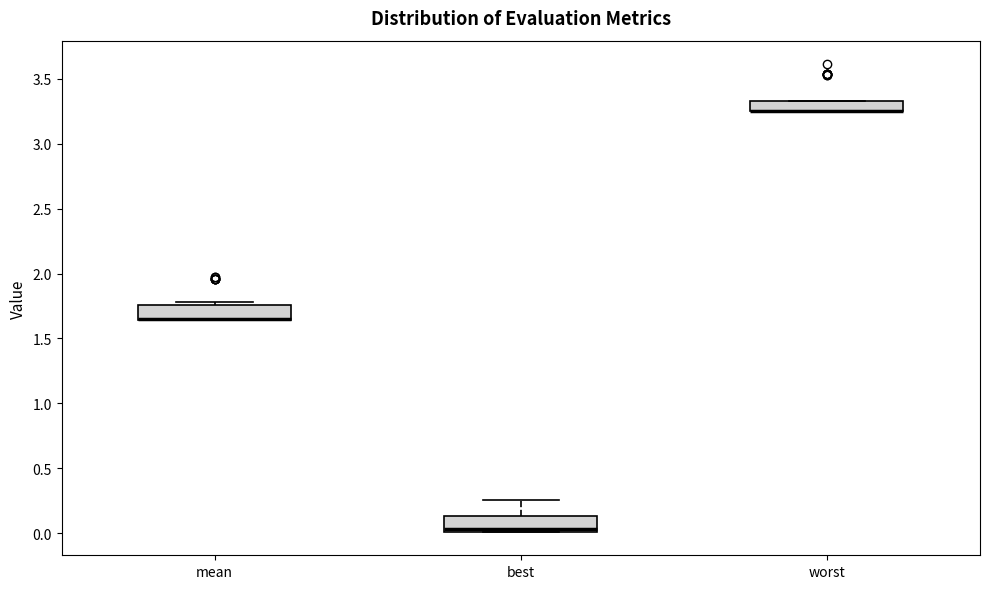

Where is the upper edge of the box for best on the y-axis? The values are not printed on the chart, so give them approximately, as read against the axis.

0.15